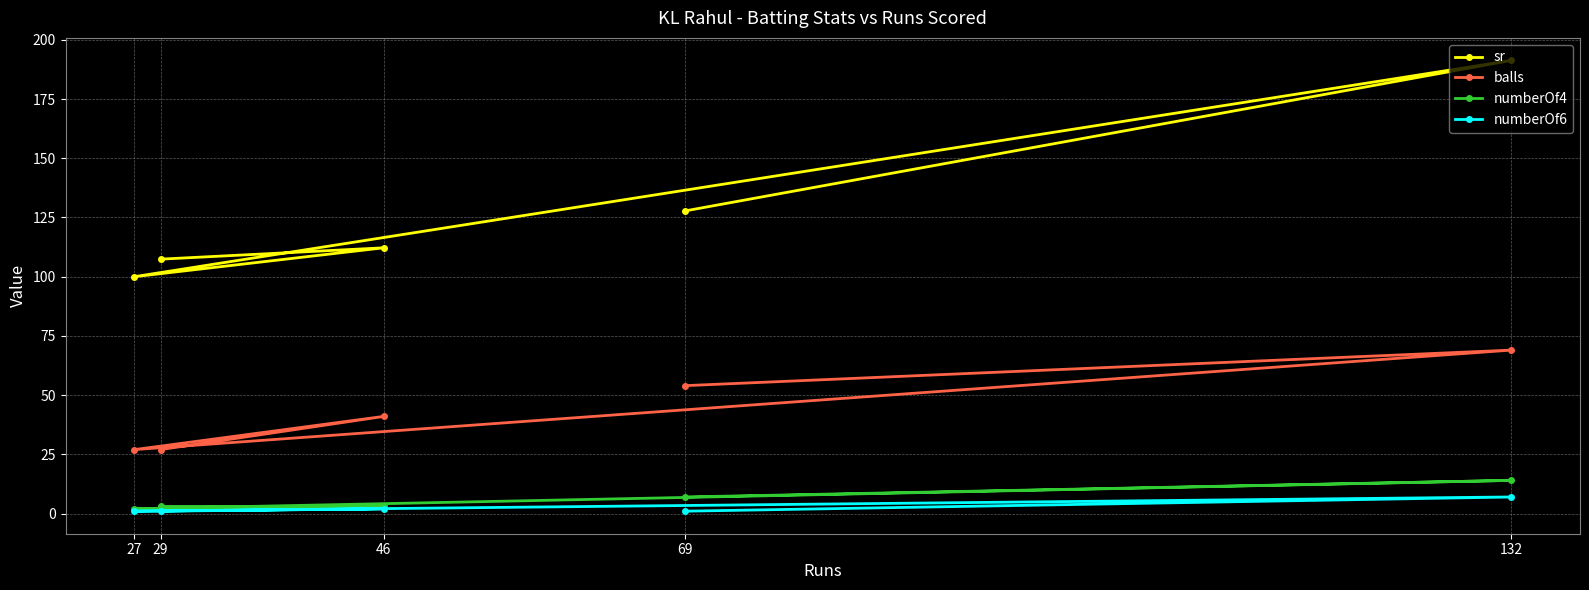

Rank the series at 29 from lowest to highest value.

numberOf6, numberOf4, balls, sr